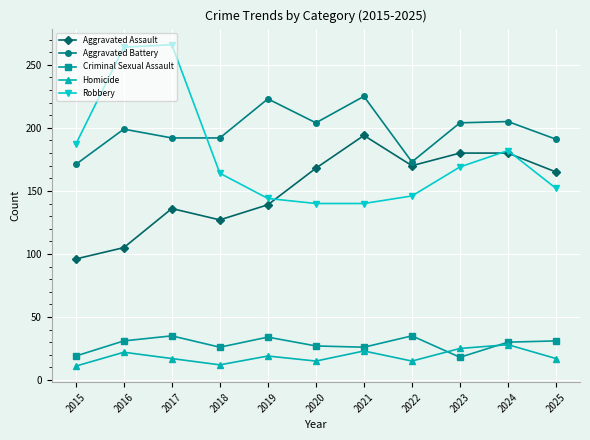

Does the chart have visible grid lines?

Yes